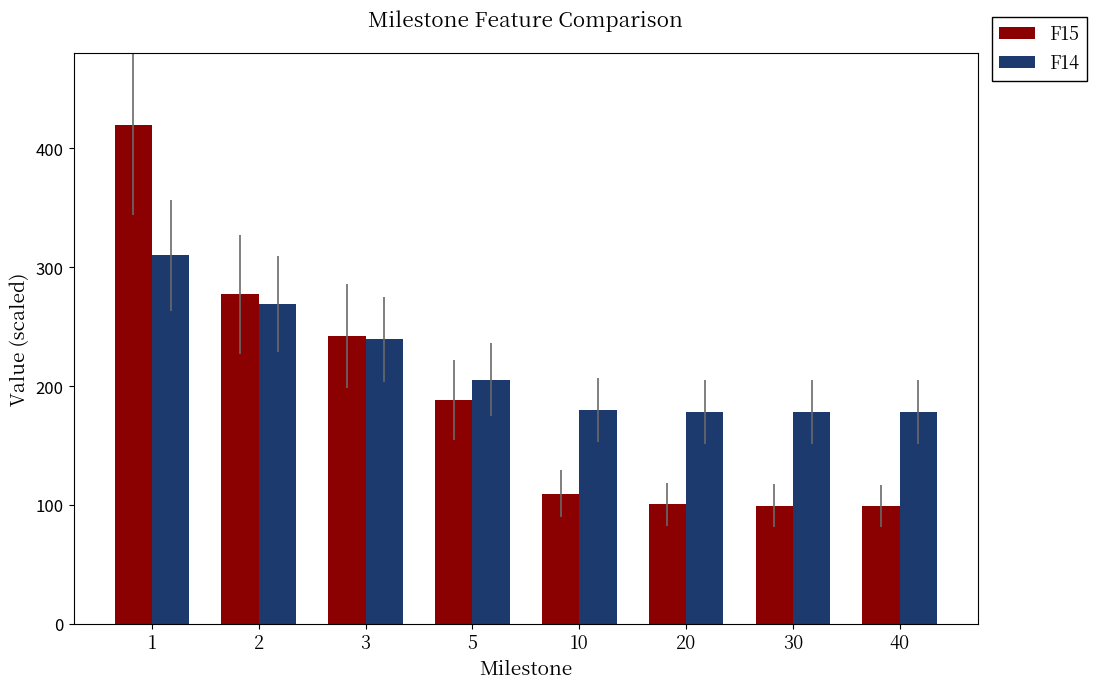

What are all the series names shown in the legend?

F15, F14